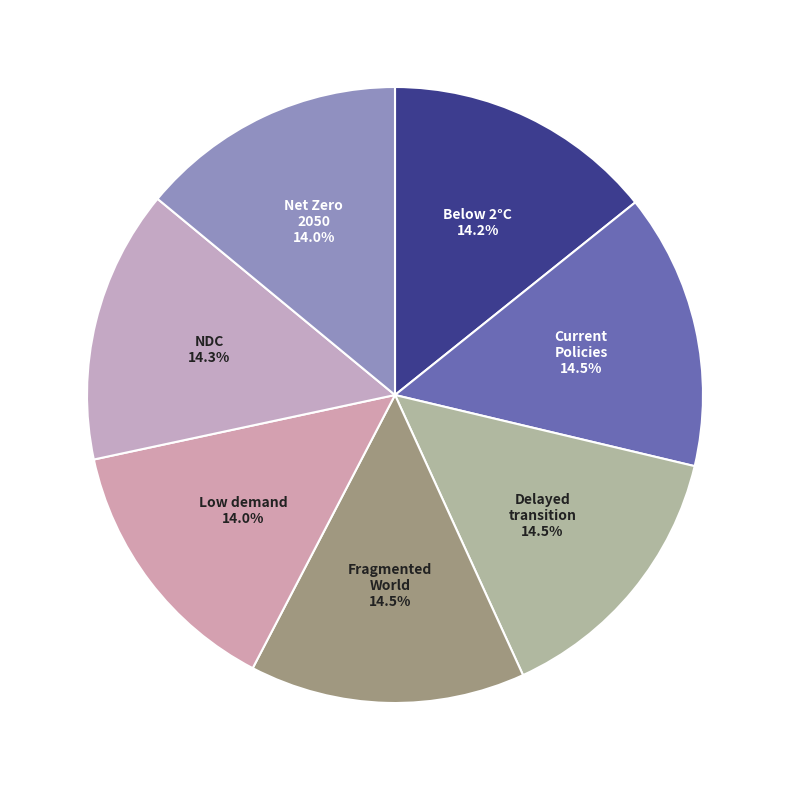

To the nearest percent, what is the average slice percentage?

14%